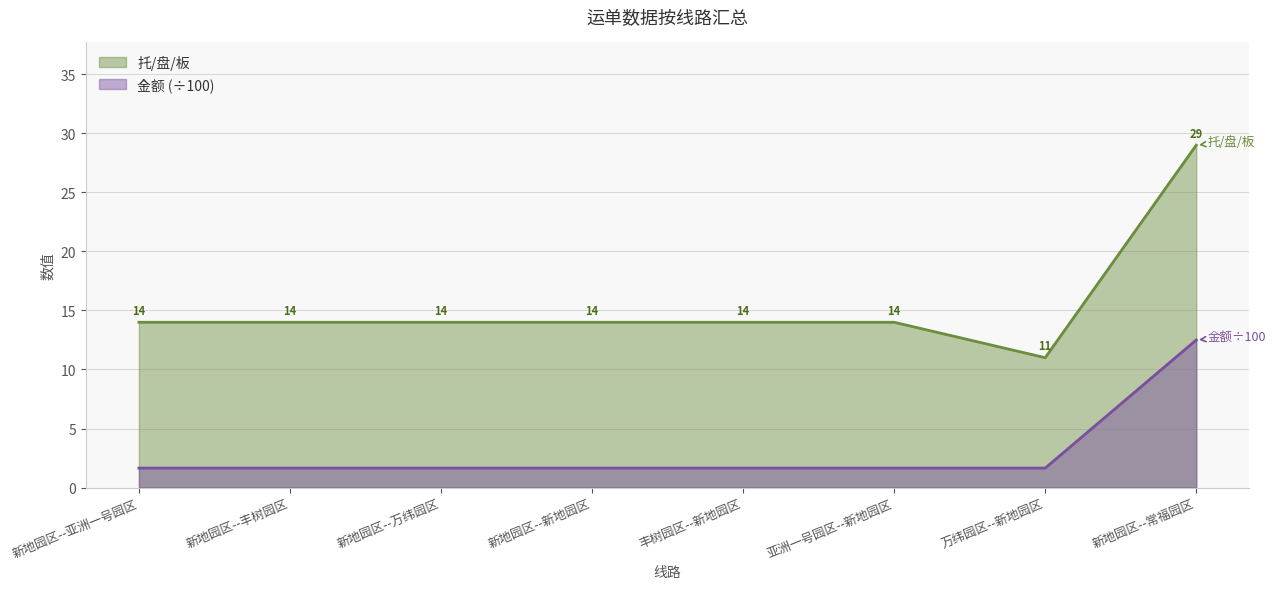

What is the label of the 6th point from the left?

亚洲一号园区--新地园区